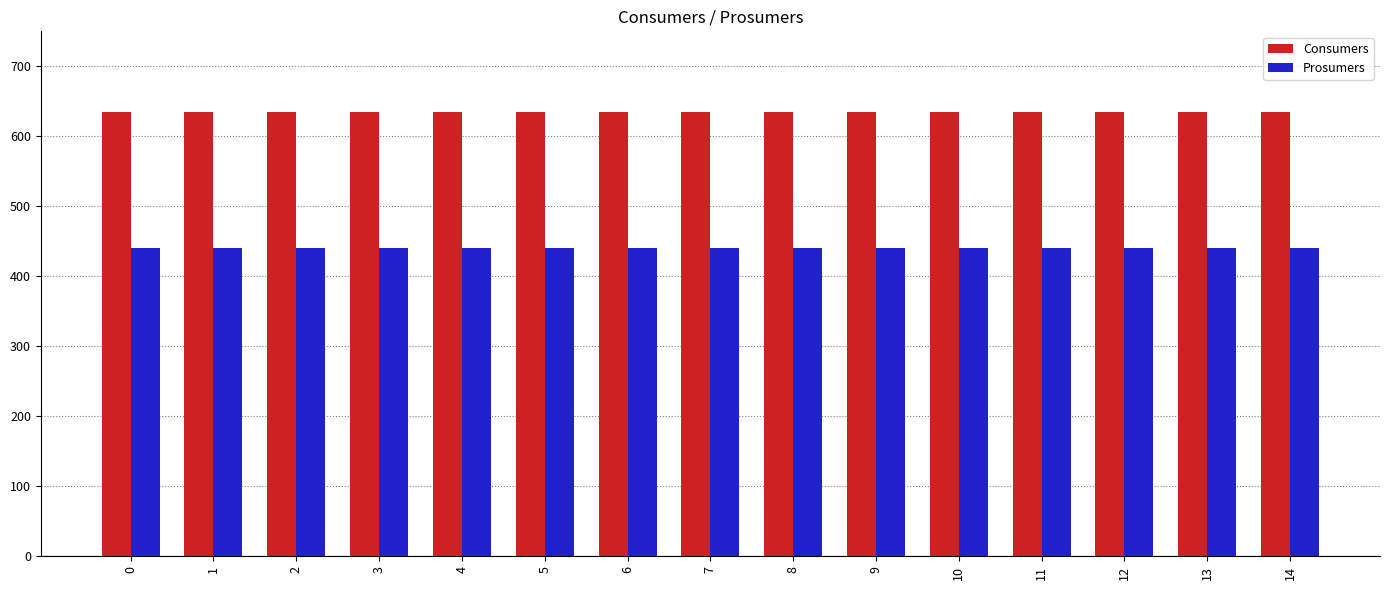

True or false: Prosumers has a value of 241 at 3.

False